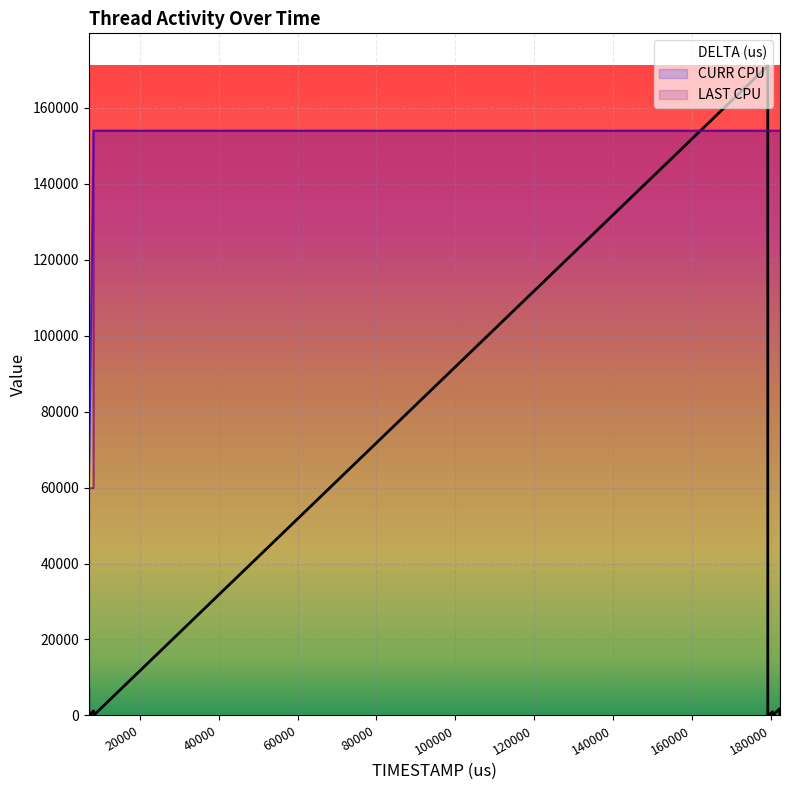

Reading left to right, transcribe all the data shown in this chart.

DELTA (us): 7020.0	4.0	10.0	5.0	1188.0	6.0	171027.0	10.0	163.0	49.0	9.0	961.0	46.0	8.0	1742.0	110.0
CURR CPU: 59859.5	59859.5	59859.5	59859.5	153924.3	153924.3	153924.3	153924.3	153924.3	153924.3	153924.3	153924.3	153924.3	153924.3	153924.3	153924.3
LAST CPU: 59859.5	59859.5	59859.5	59859.5	59859.5	153924.3	153924.3	153924.3	153924.3	153924.3	153924.3	153924.3	153924.3	153924.3	153924.3	153924.3